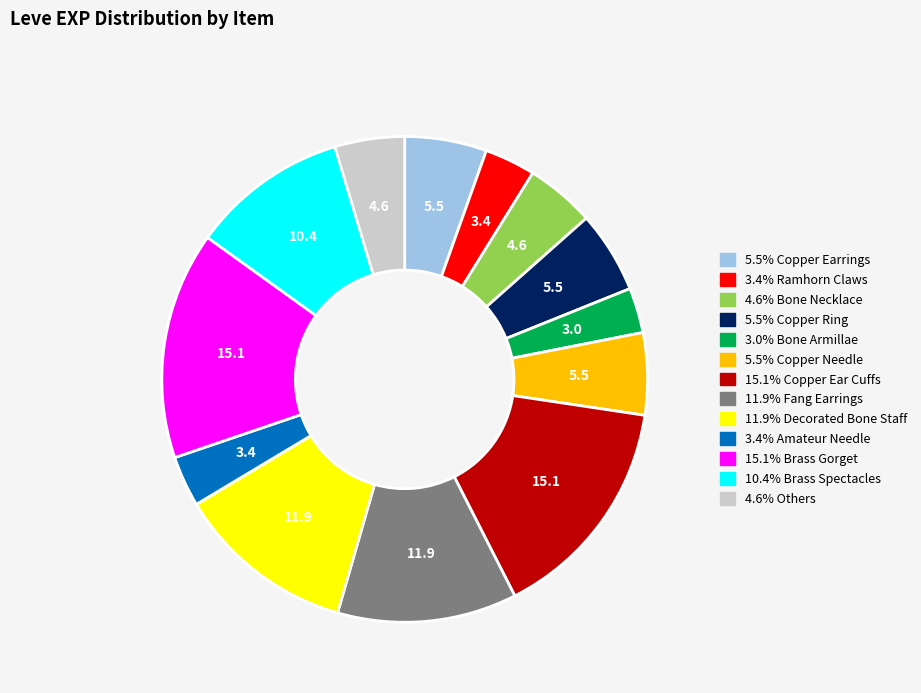

Is there any slice that represents more than half of the pie?

No